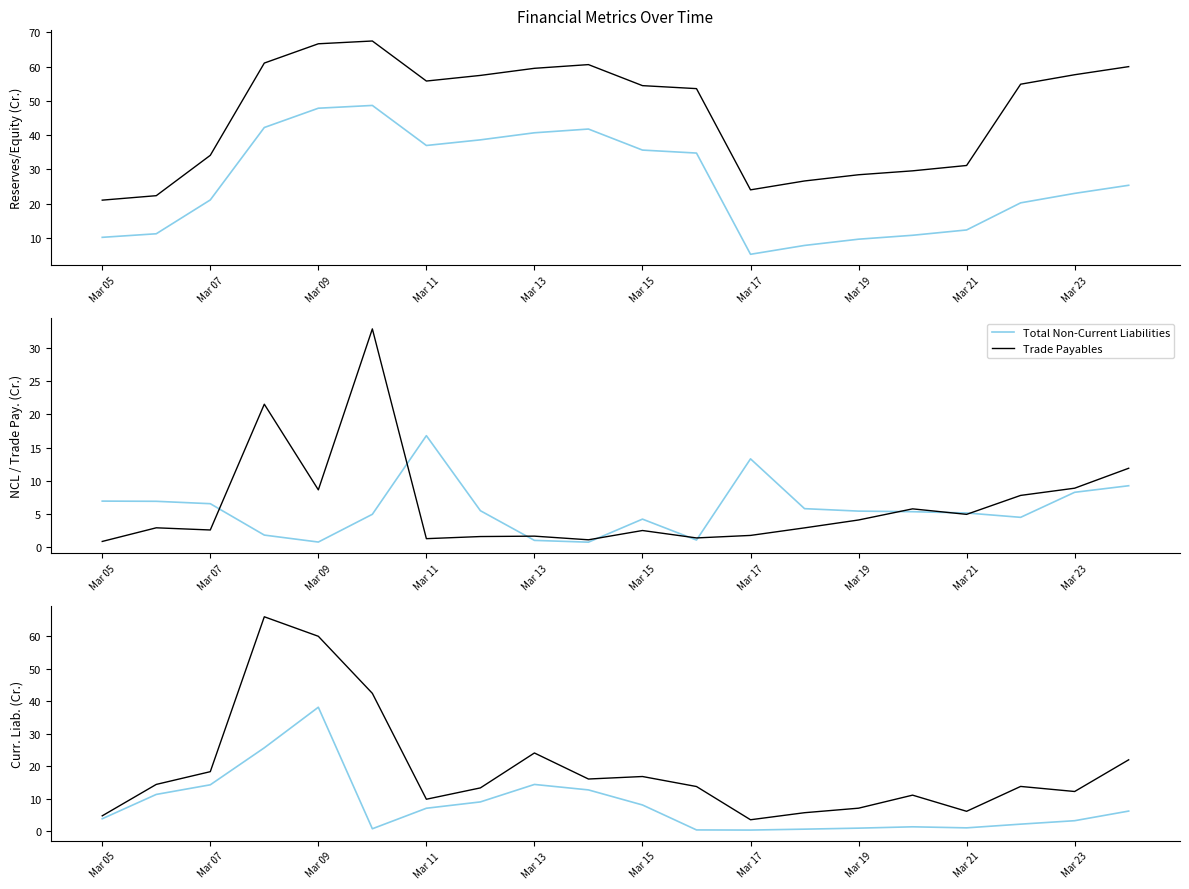

What is the highest value of the Total Non-Current Liabilities series?

16.8